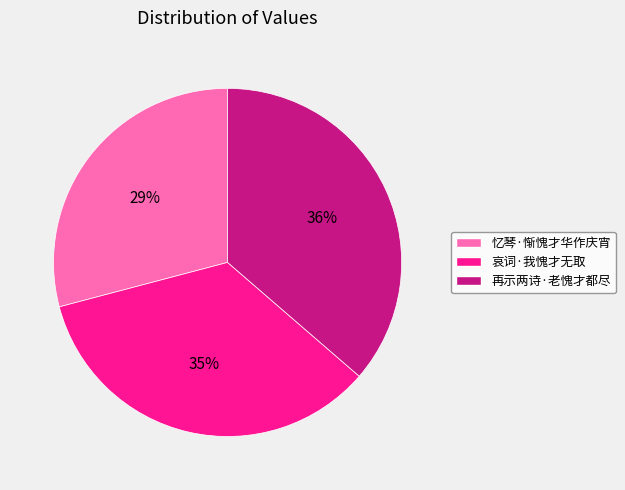

Do 再示两诗·老愧才都尽 and 哀词·我愧才无取 together represent more than half of the pie?

Yes